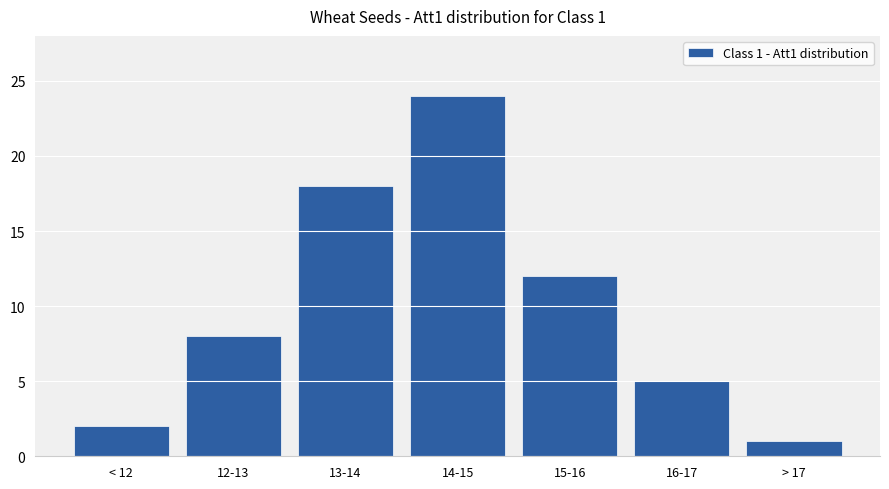

At which category does the chart reach its minimum across all series?

> 17